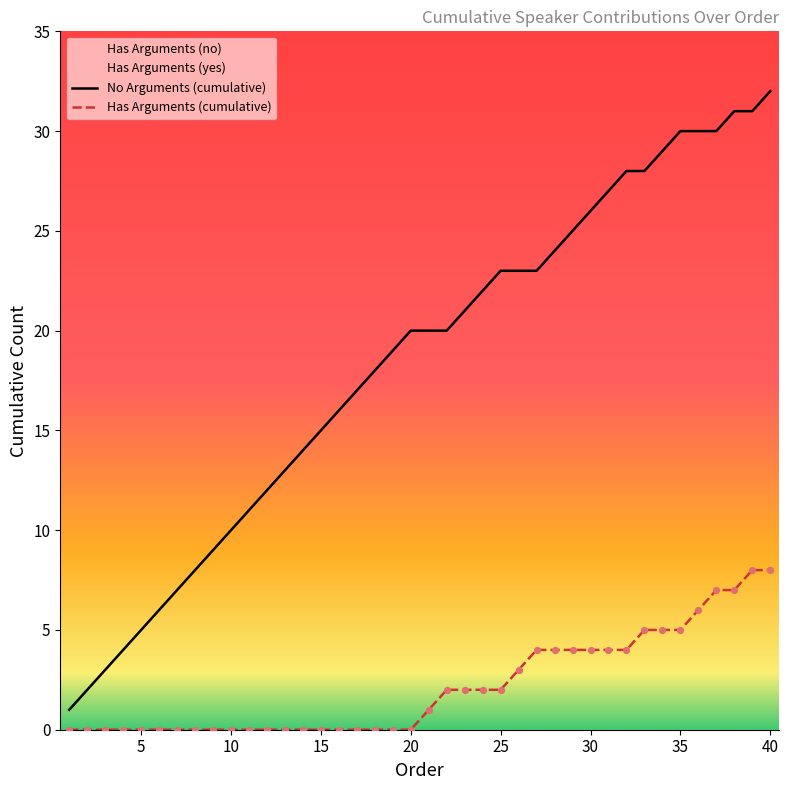

At which category is the sum across all series the highest?

40